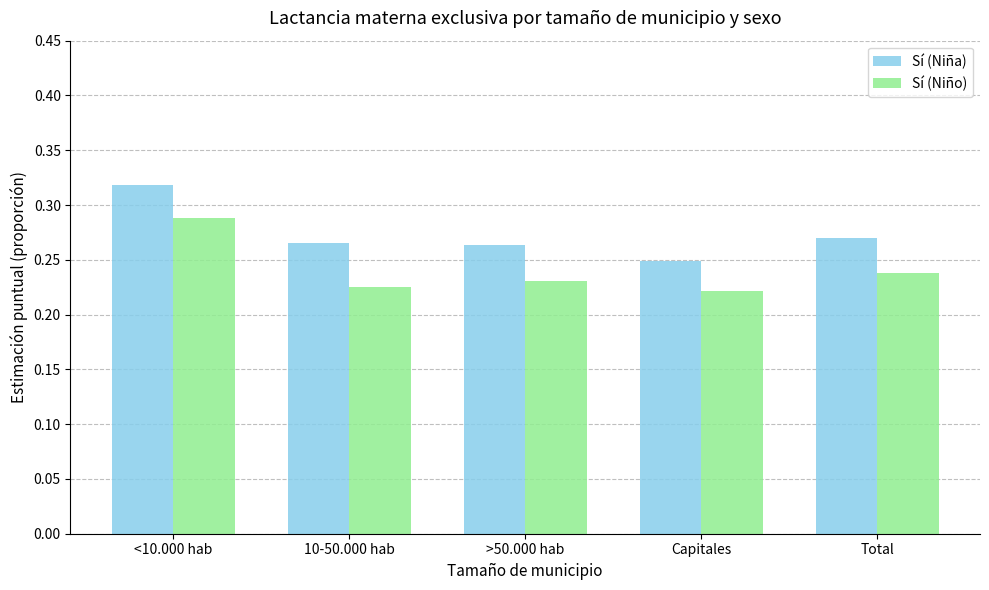

Which series changed the most between Capitales and Total?

Sí (Niña)